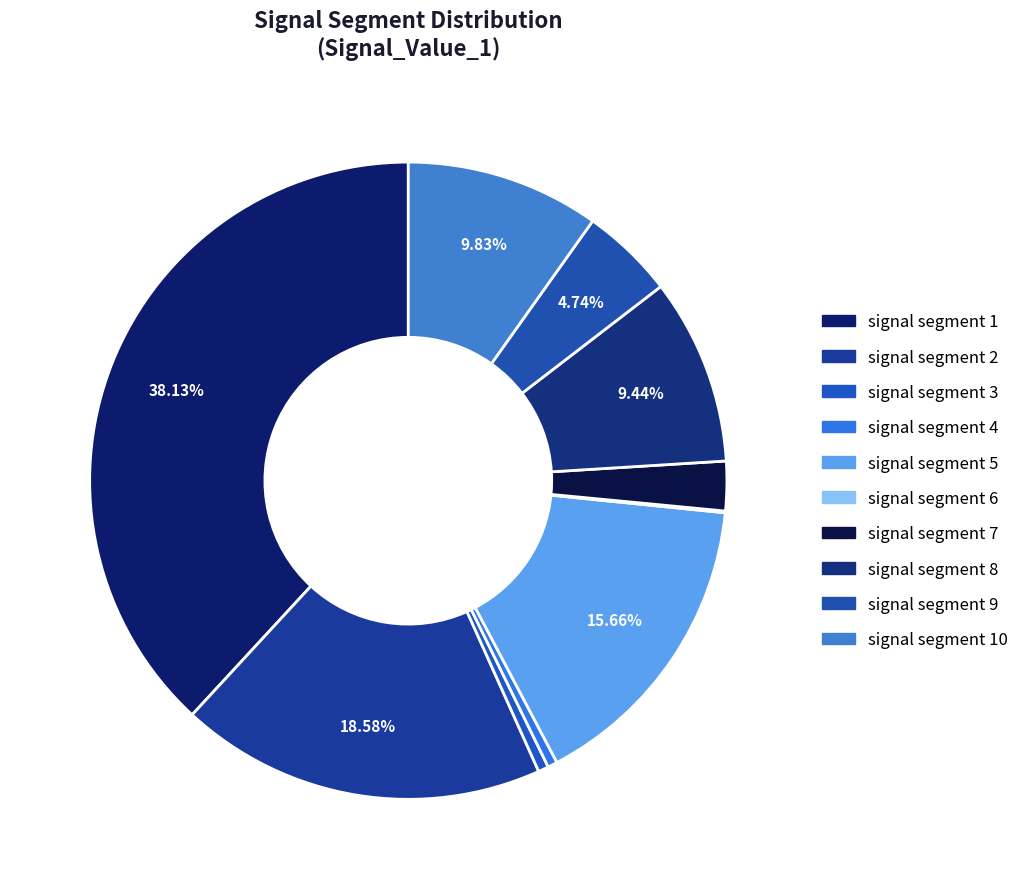

Is there a majority slice in this chart?

No